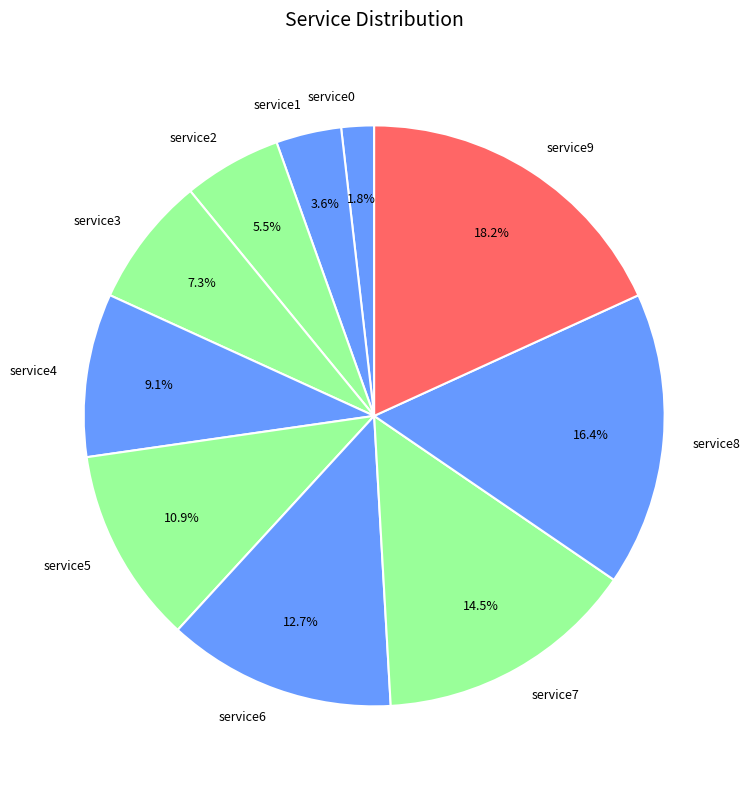

How much of the chart is everything except service2?

94.5%